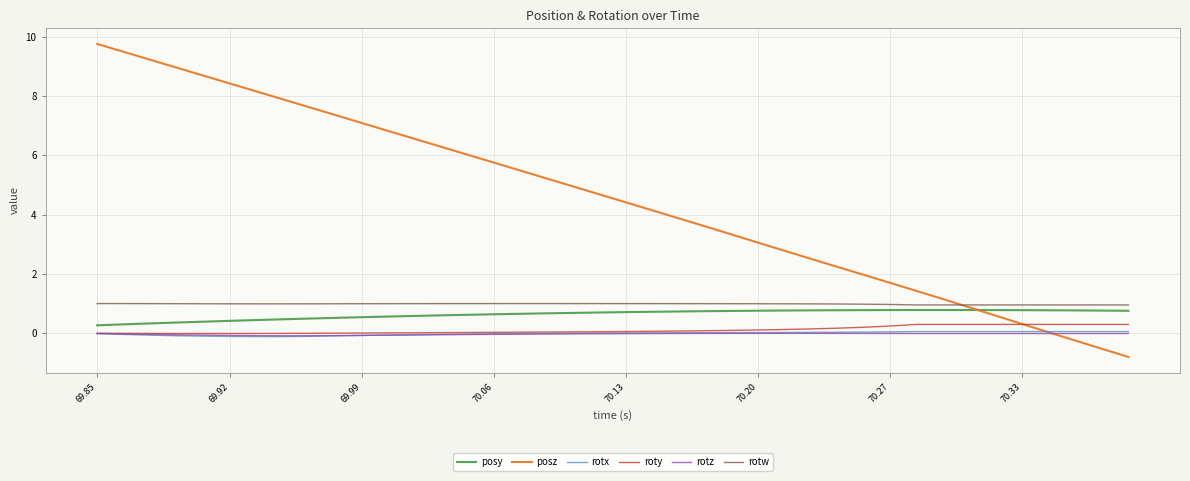

Which series has the largest total across all categories?

posz